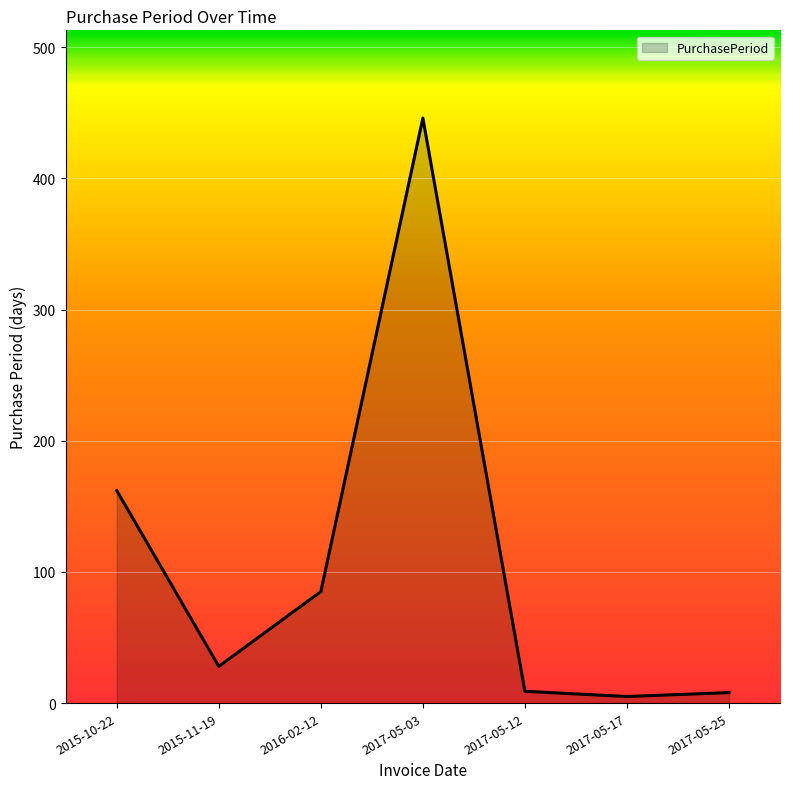

Which label corresponds to the largest value in the chart?

2017-05-03